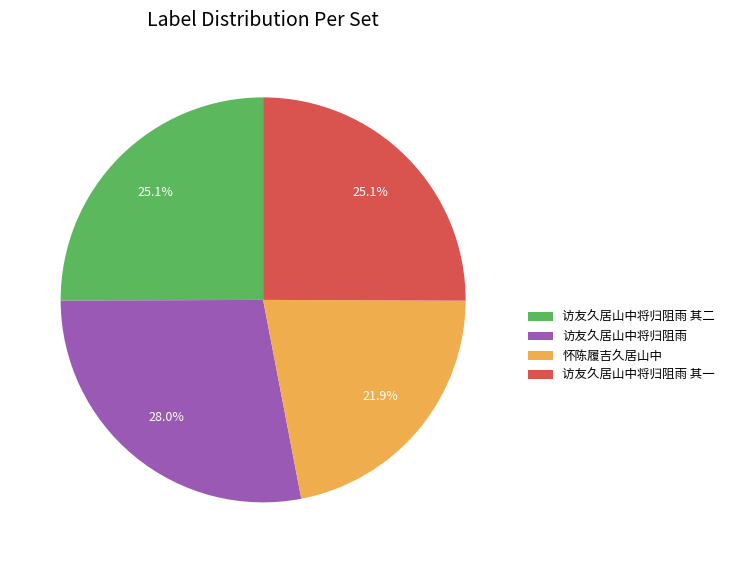

How many segments does this pie chart have?

4